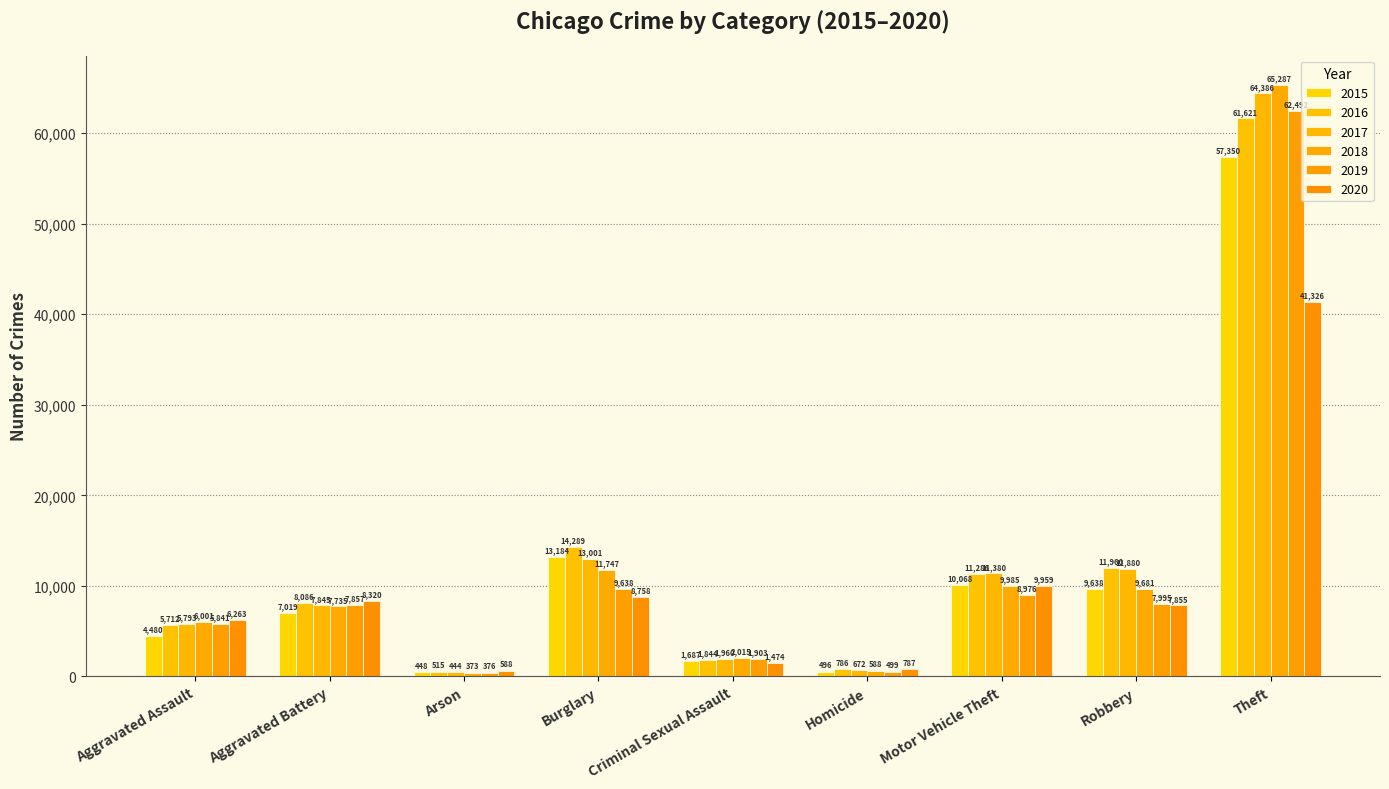

Reading right to left, extract all data points from this chart.

2015: 57350	9638	10068	496	1687	13184	448	7019	4480
2016: 61621	11960	11286	786	1844	14289	515	8086	5712
2017: 64386	11880	11380	672	1960	13001	444	7845	5793
2018: 65287	9681	9985	588	2015	11747	373	7735	6001
2019: 62492	7995	8976	499	1903	9638	376	7857	5841
2020: 41326	7855	9959	787	1474	8758	588	8320	6263